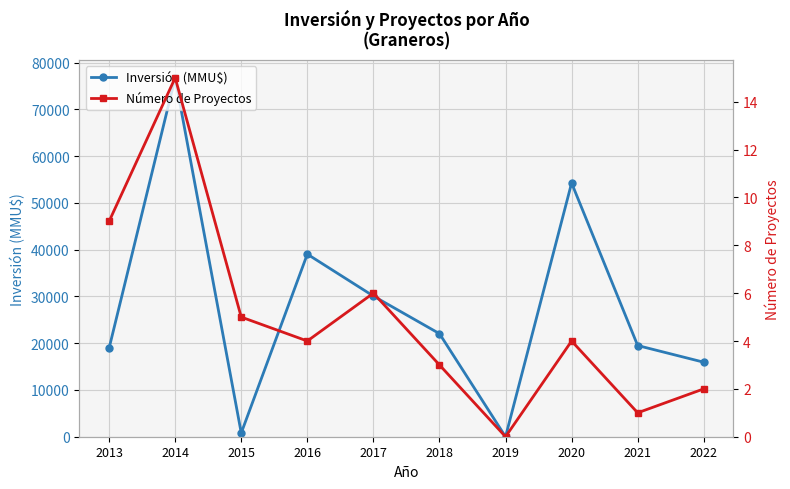

At which category does Inversión (MMU$) reach its first local peak?

2014